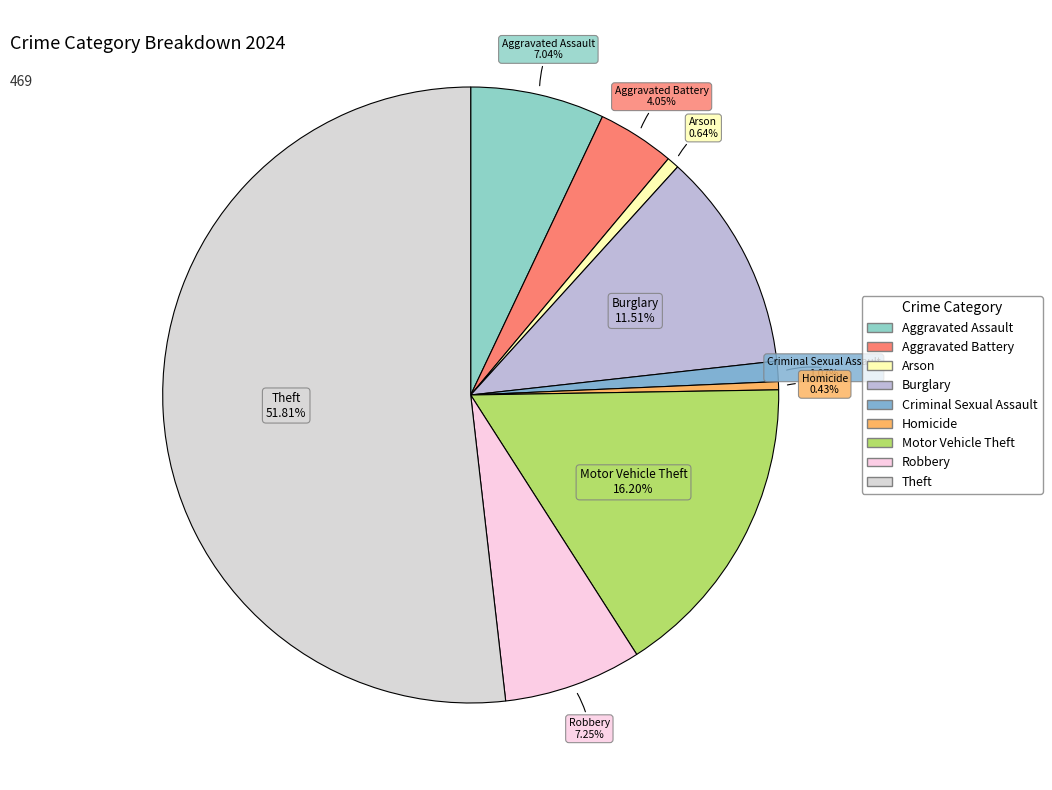

What is the largest slice in the pie chart?

Theft